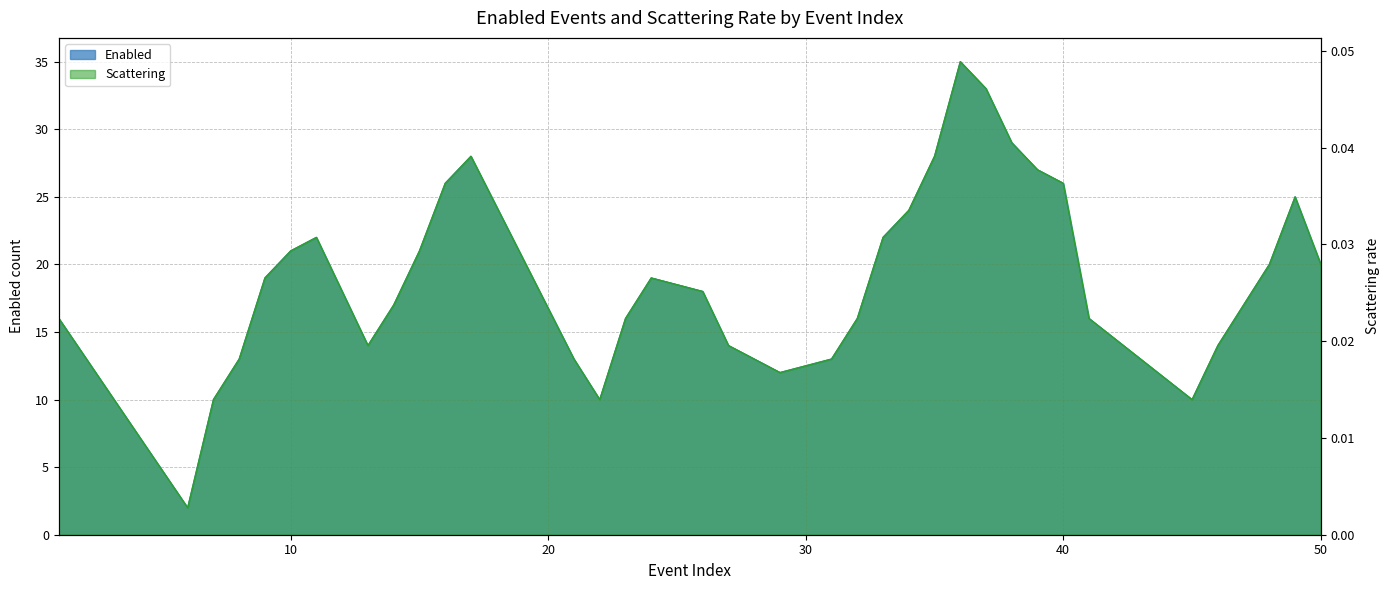

In Scattering, how many points are higher than both neighbors (excluding endpoints)?

5